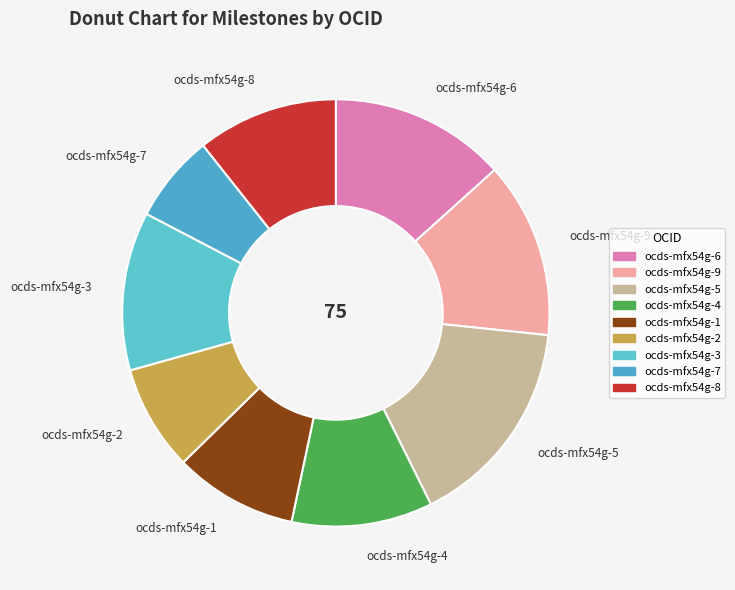

What is the largest slice in the pie chart?

ocds-mfx54g-5